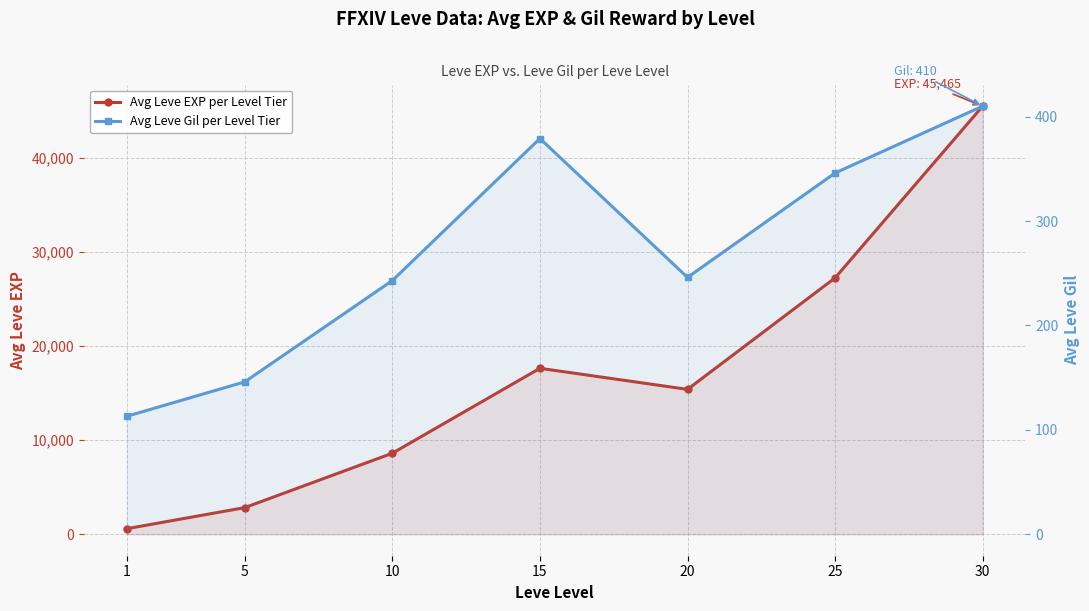

Which has a higher value, 30 or 5?

30